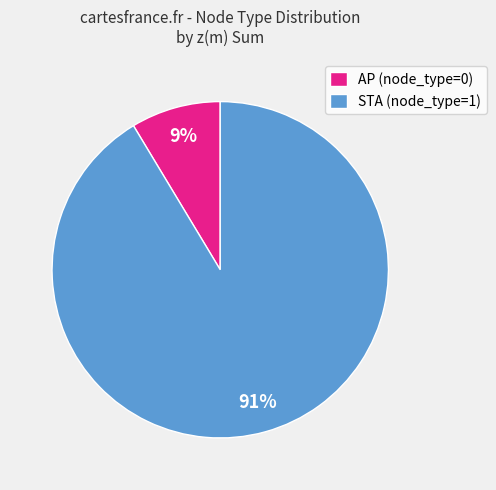

Which category has the biggest portion of the pie?

STA (node_type=1)